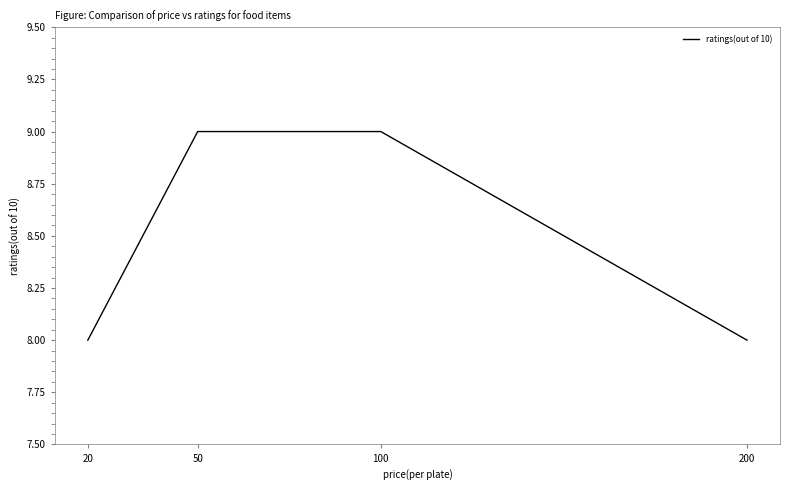

True or false: the data has more than 2 interior local peaks.

False